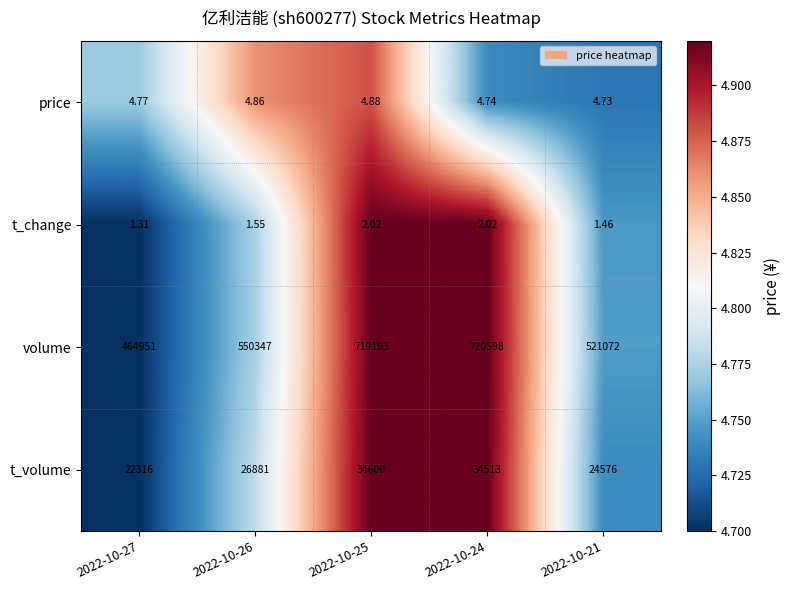

Is the value of t_change at 2022-10-27 greater than the value of volume at 2022-10-24?

No